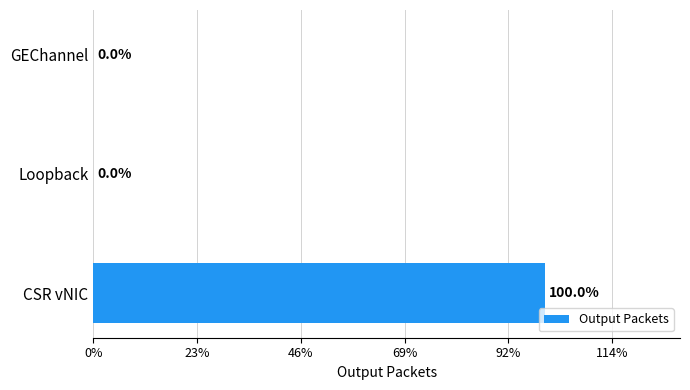

Count the values in the range 0 to 63524.

3